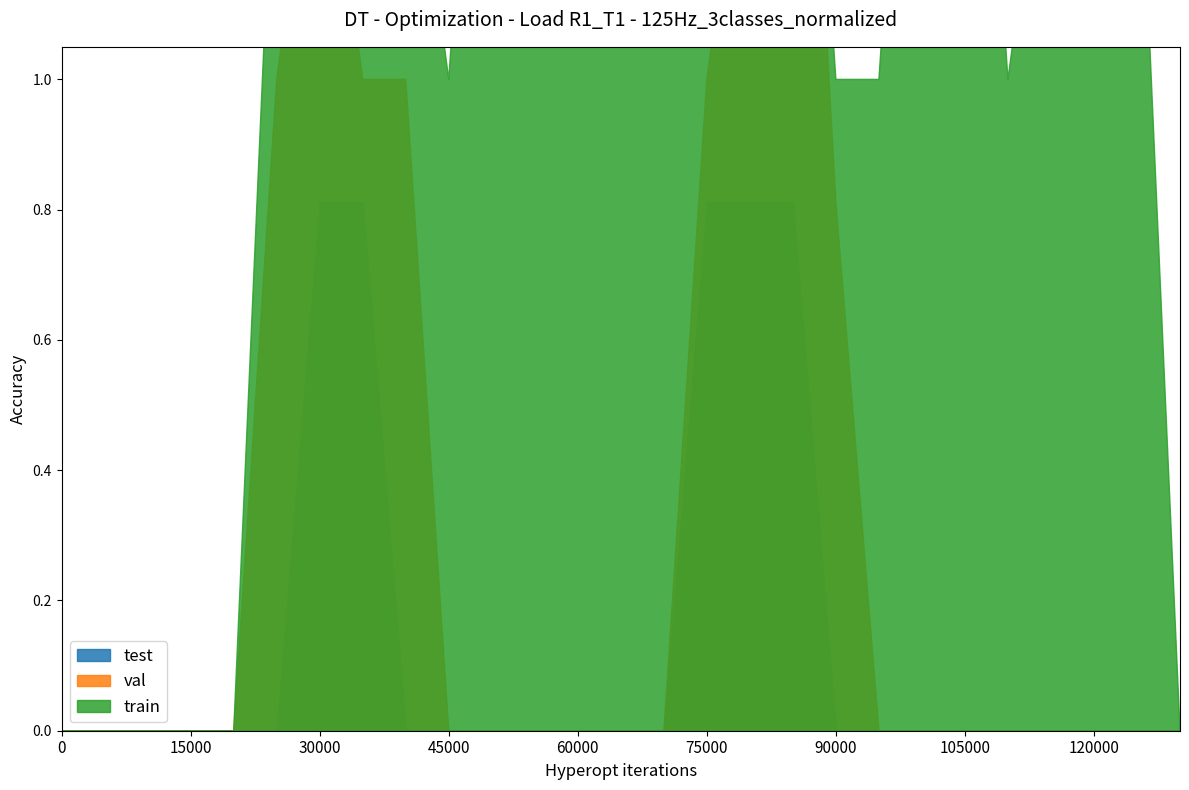

Reading left to right, what are all the values shown in this chart?

test: 0.0	0.0	0.0	0.0	0.0	0.0	0.8	0.8	0.0	0.0	0.0	0.0	0.0	0.0	0.0	0.8	0.8	0.8	0.0	0.0	0.0	0.0	0.0	0.0	0.0	0.0	0.0
val: 0.0	0.0	0.0	0.0	0.0	1.0	1.5	1.0	1.0	0.0	0.0	0.0	0.0	0.0	0.0	1.0	1.5	2.0	0.8	0.0	0.0	0.0	0.0	0.0	0.0	0.0	0.0
train: 0.0	0.0	0.0	0.0	0.0	1.5	2.0	1.5	1.5	1.0	2.0	2.0	1.5	1.5	2.0	2.0	2.0	2.0	1.0	1.0	2.0	2.0	1.0	1.5	2.0	1.5	0.0